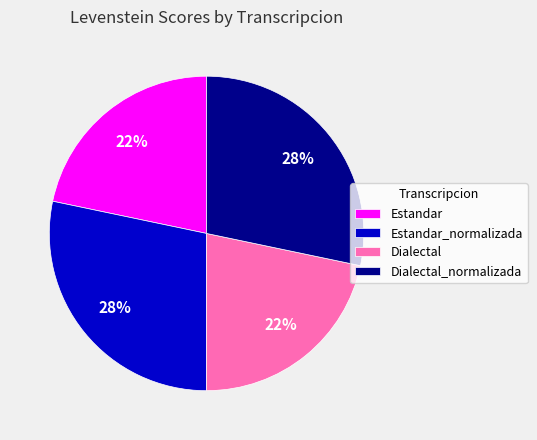

Count the number of slices in the pie.

4